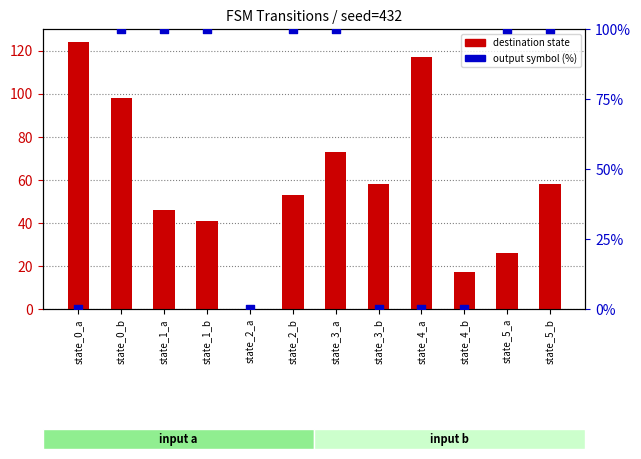

Is the value of destination state at state_2_a greater than the value of output symbol (%) at state_0_a?

No